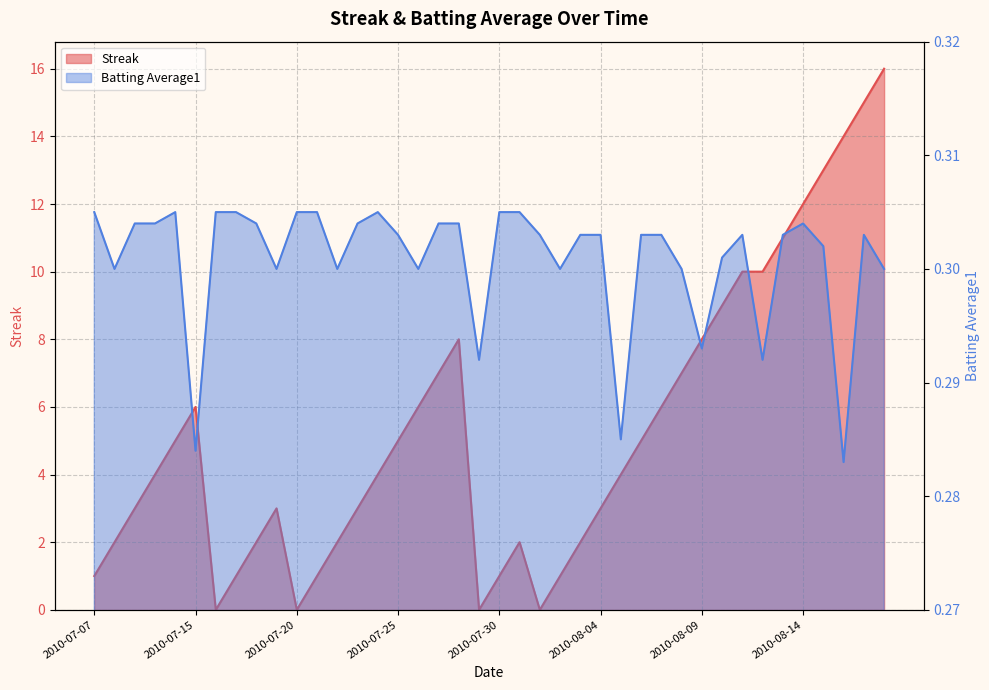

Is it true that Streak equals 12.0 at 2010-08-14?

True